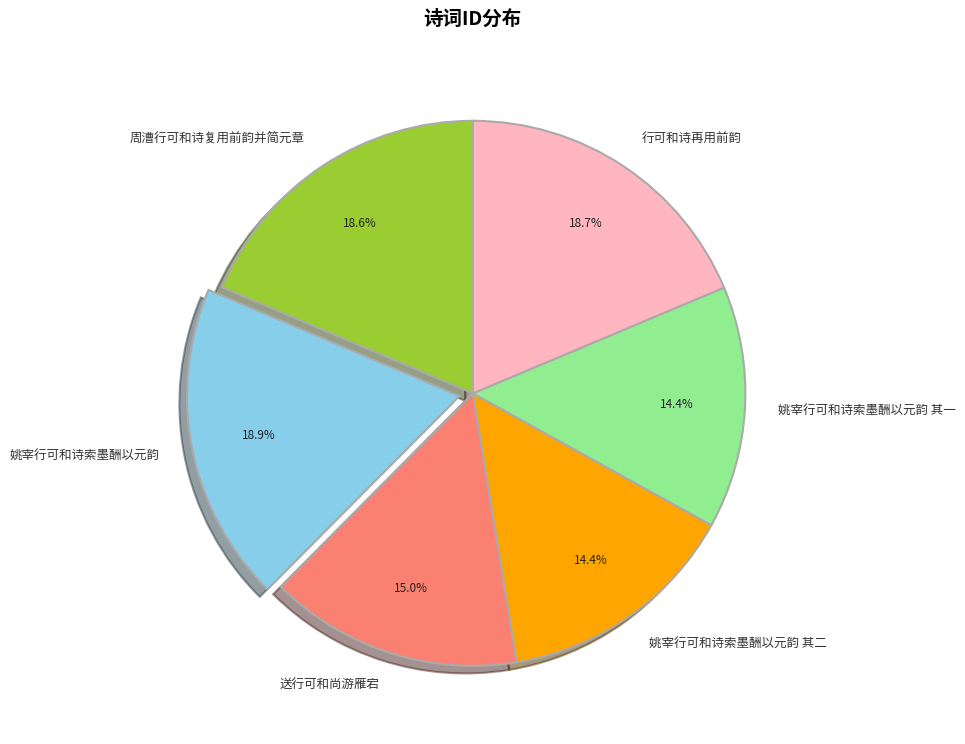

Is there any slice that represents more than half of the pie?

No